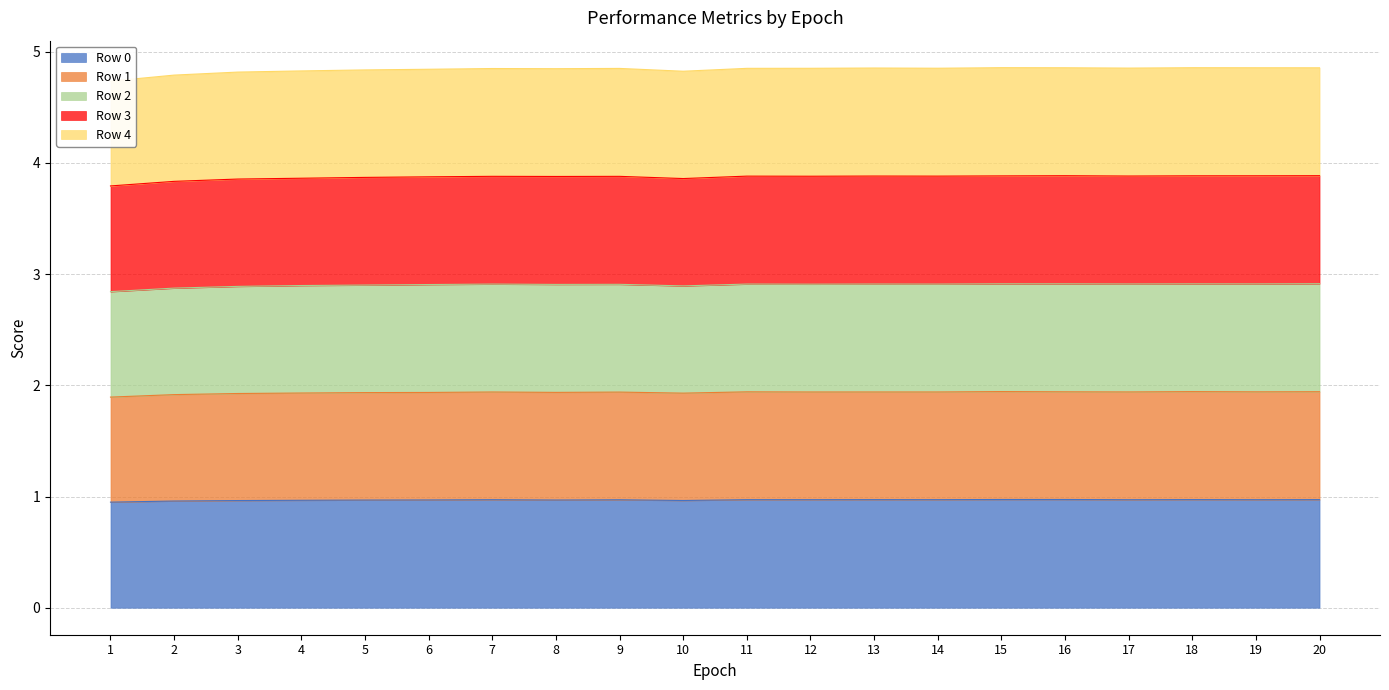

How many series are shown in this chart?

5